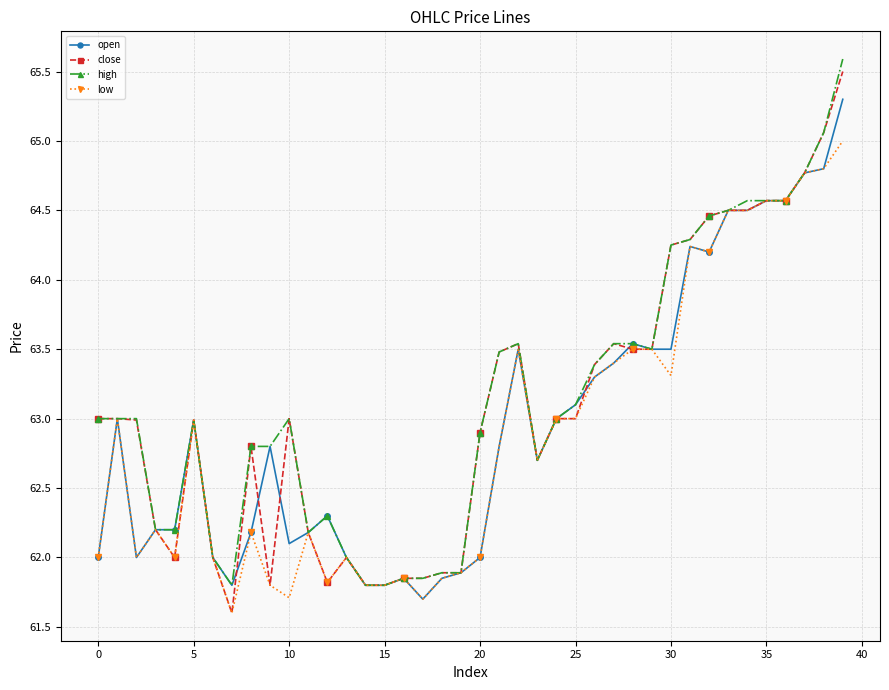

True or false: high has more than 2 interior local peaks.

True